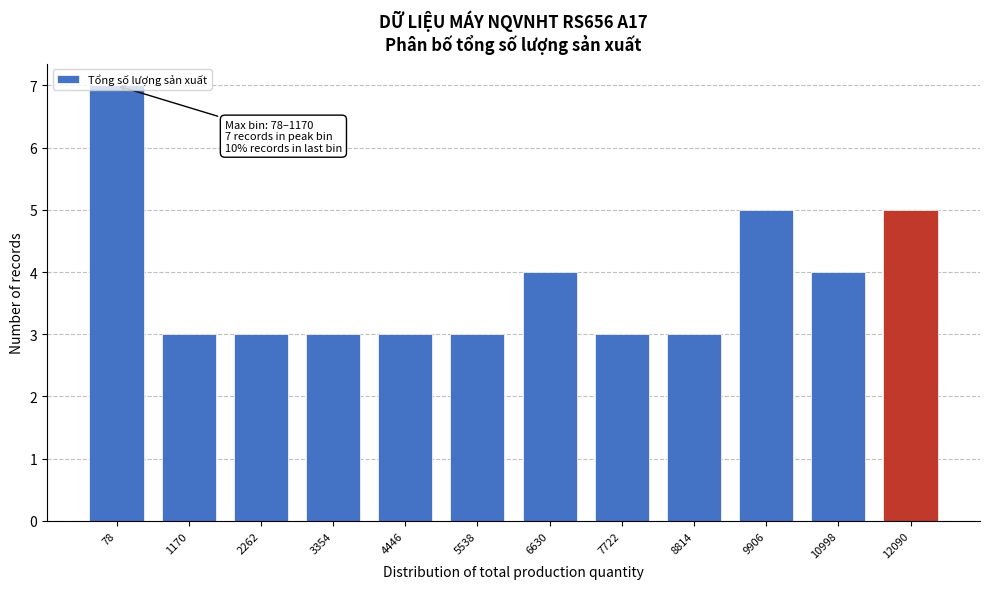

What is the approximate value at 7722?

3